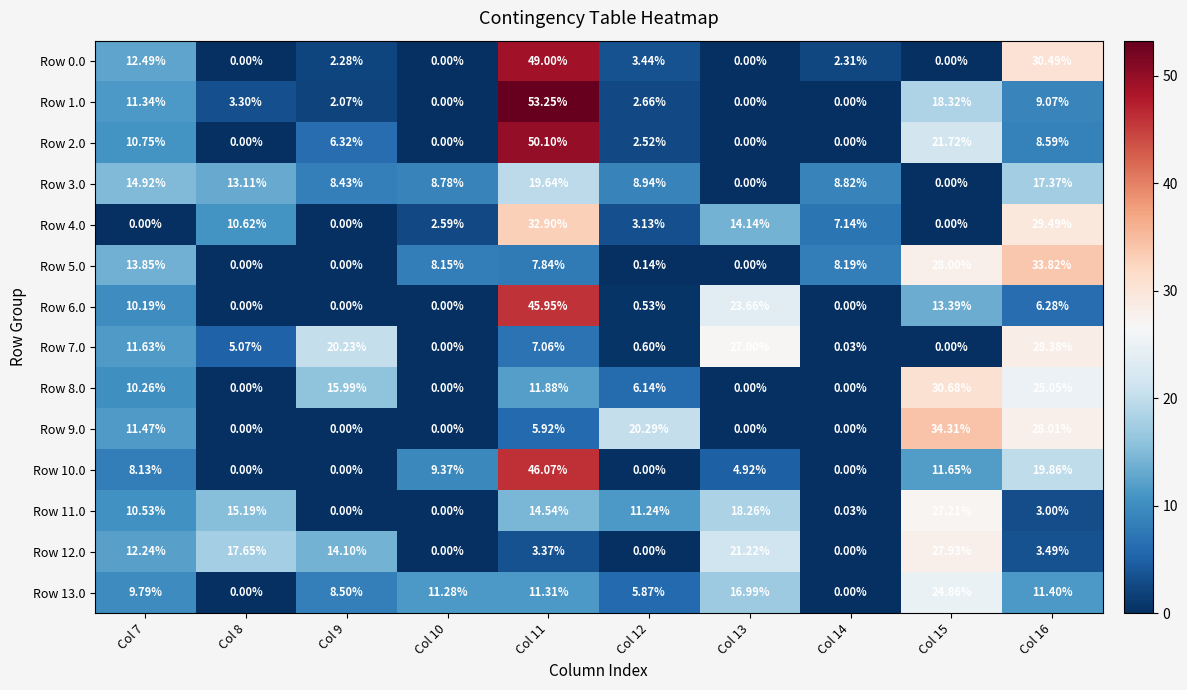

Rank the series by their maximum value, from highest to lowest.

Row 1.0, Row 2.0, Row 0.0, Row 10.0, Row 6.0, Row 9.0, Row 5.0, Row 4.0, Row 8.0, Row 7.0, Row 12.0, Row 11.0, Row 13.0, Row 3.0